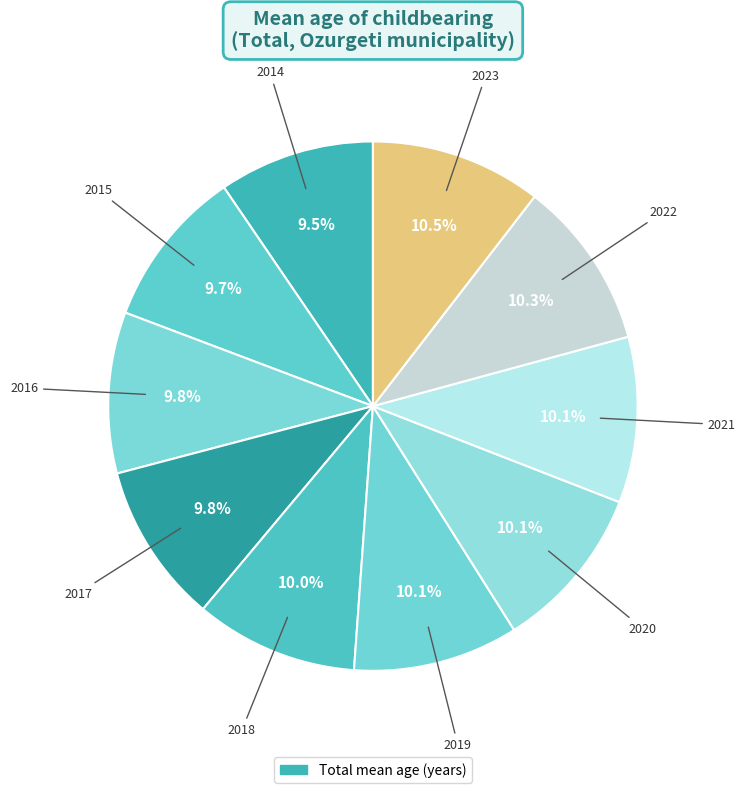

Rank the categories by value from highest to lowest.

2023, 2022, 2020, 2021, 2019, 2018, 2016, 2017, 2015, 2014